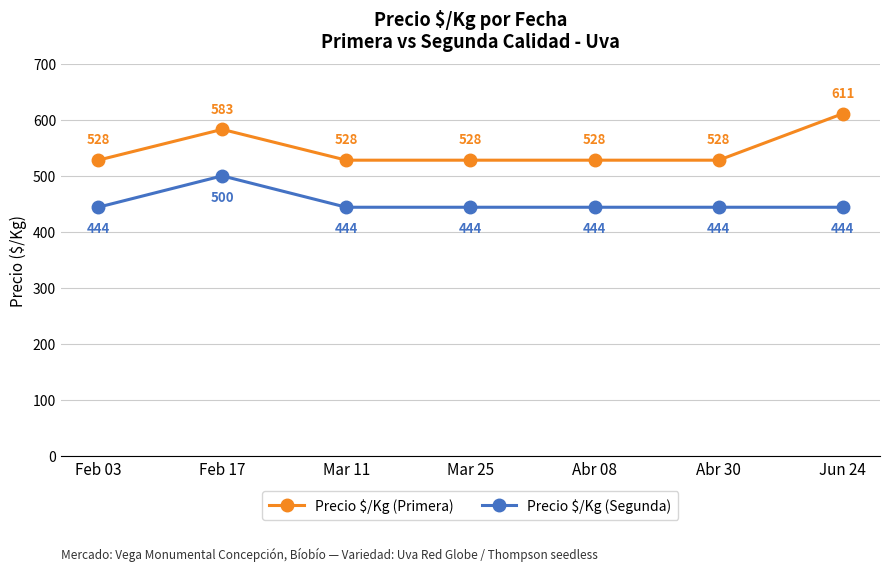

What is the total value across all series at Abr 30?

972